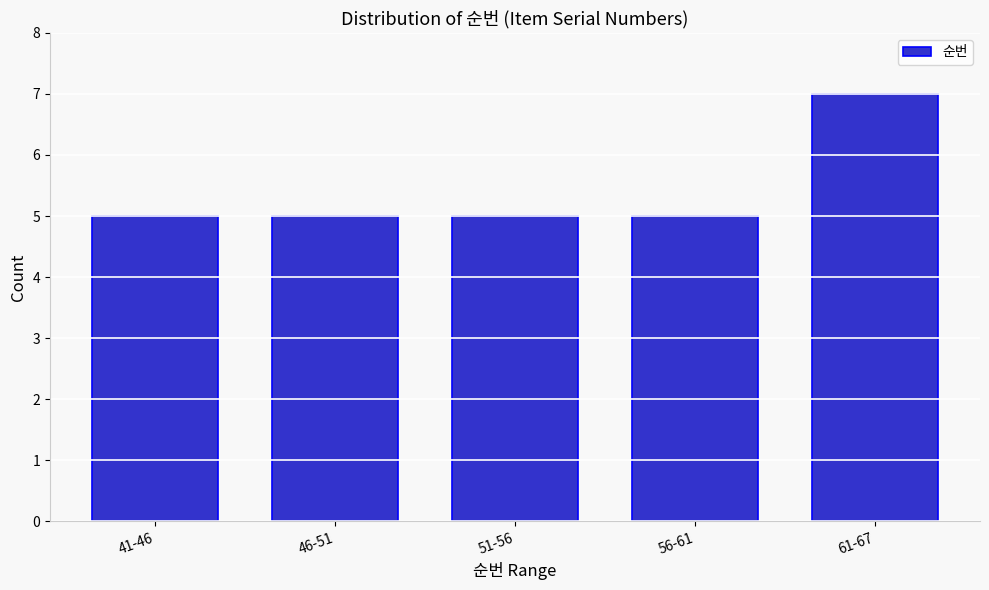

Reading left to right, list all the values displayed in this chart.

41-46=5	46-51=5	51-56=5	56-61=5	61-67=7